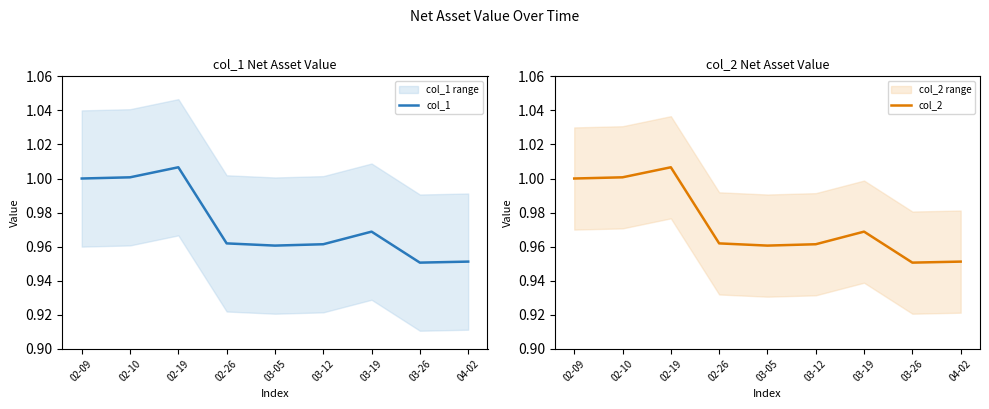

The value of col_1 at 03-05 is 0.4. True or false?

False